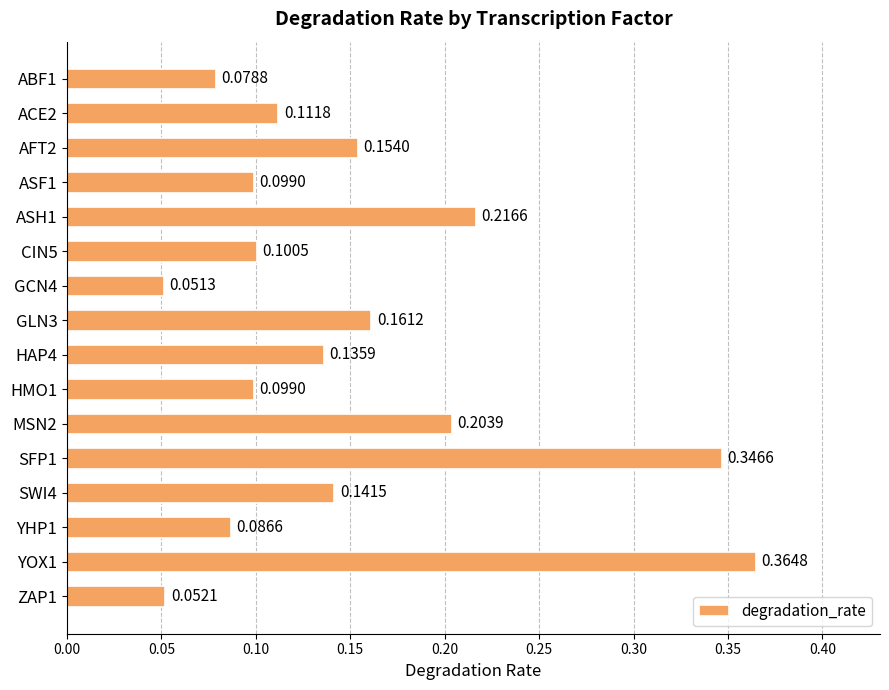

What is the change in value from GCN4 to HAP4?

+0.1